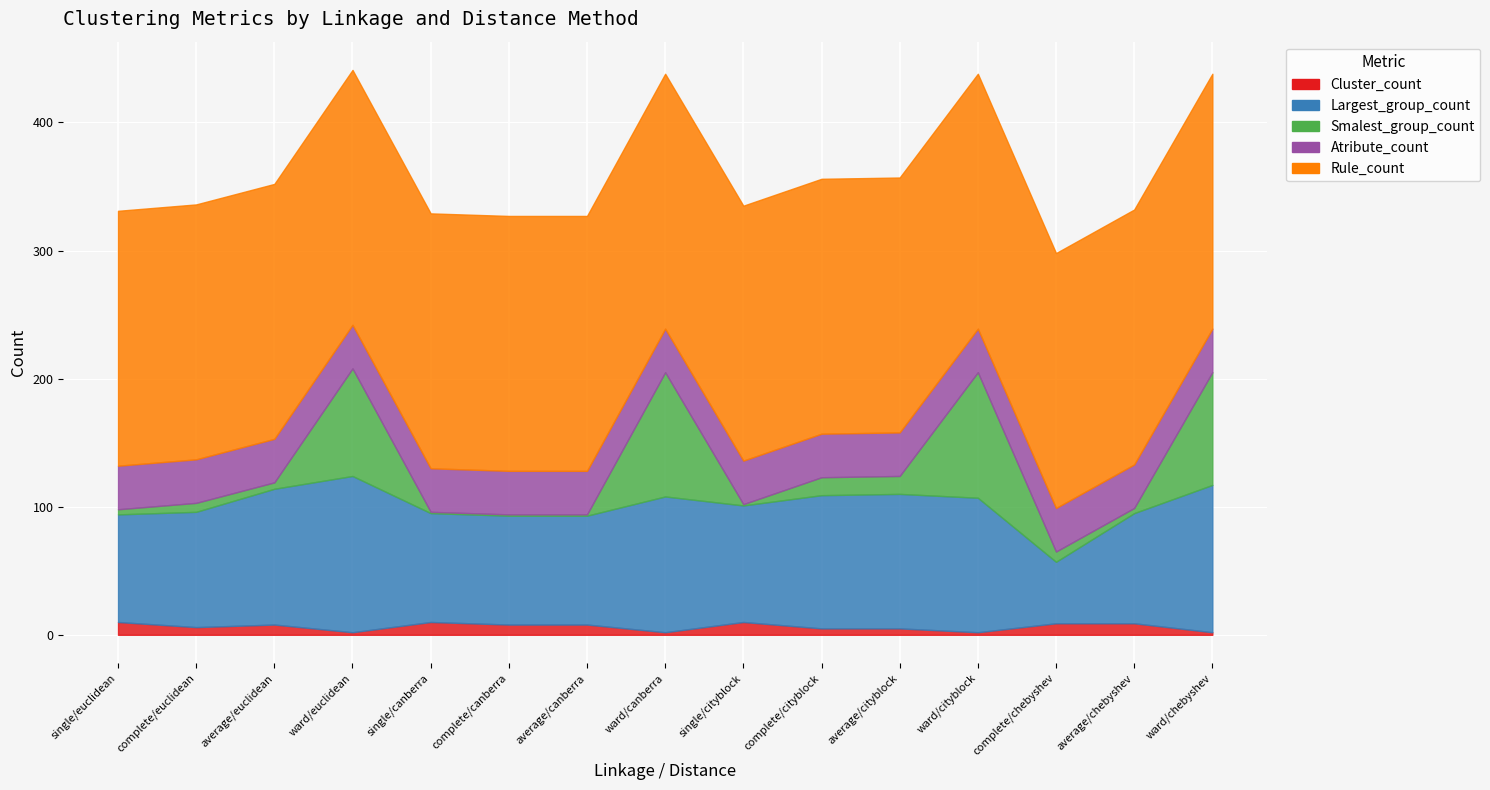

At how many categories does at least one series exceed 117?

15